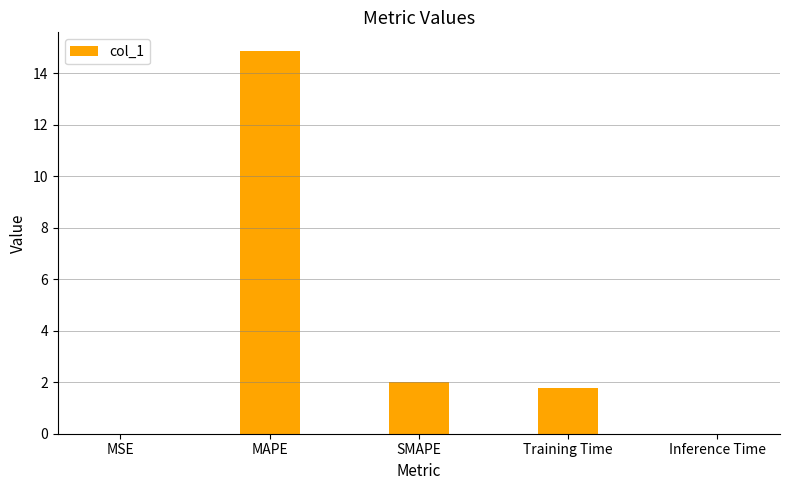

The chart shows a value of 2.0 at SMAPE. True or false?

True